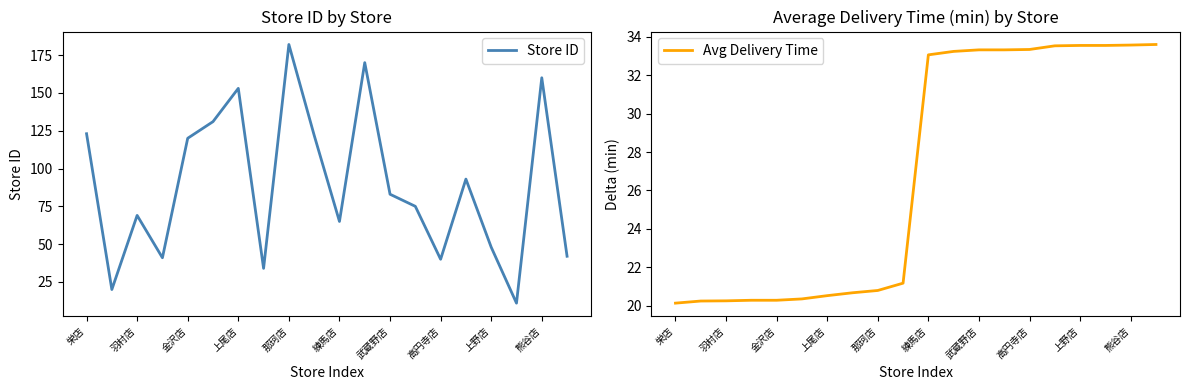

At which label does Store ID reach its peak?

那珂店